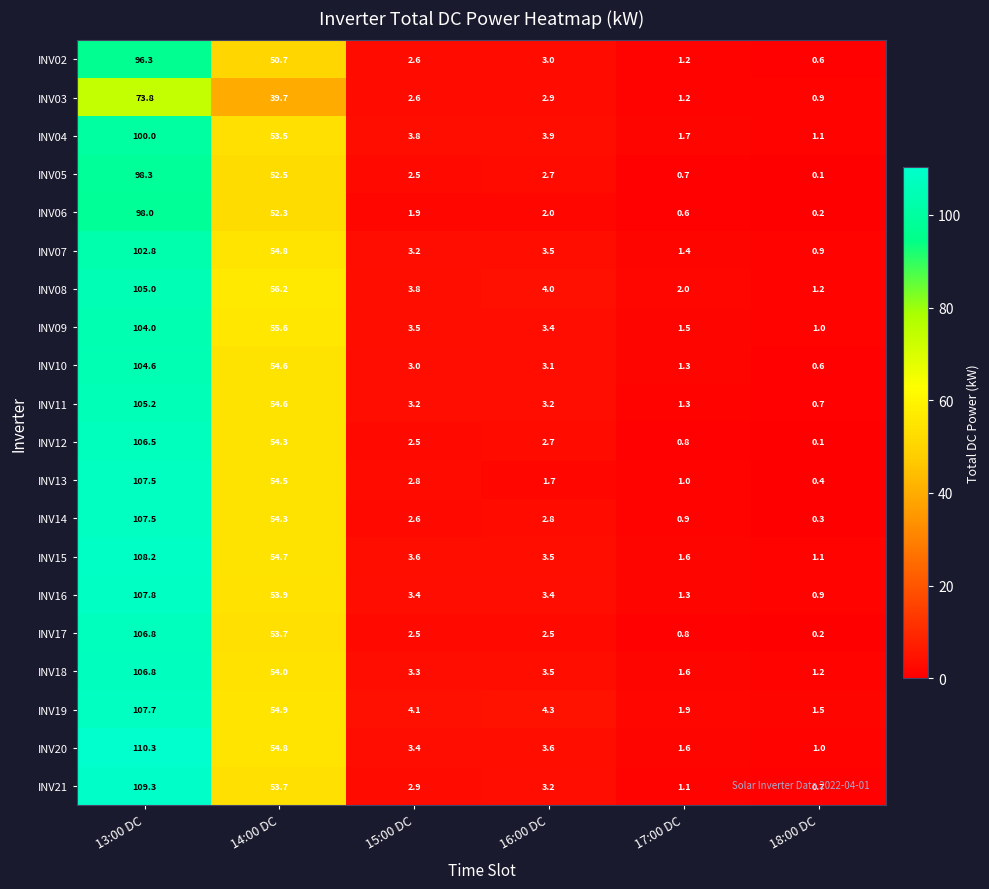

What is the minimum value shown in the chart?

0.1